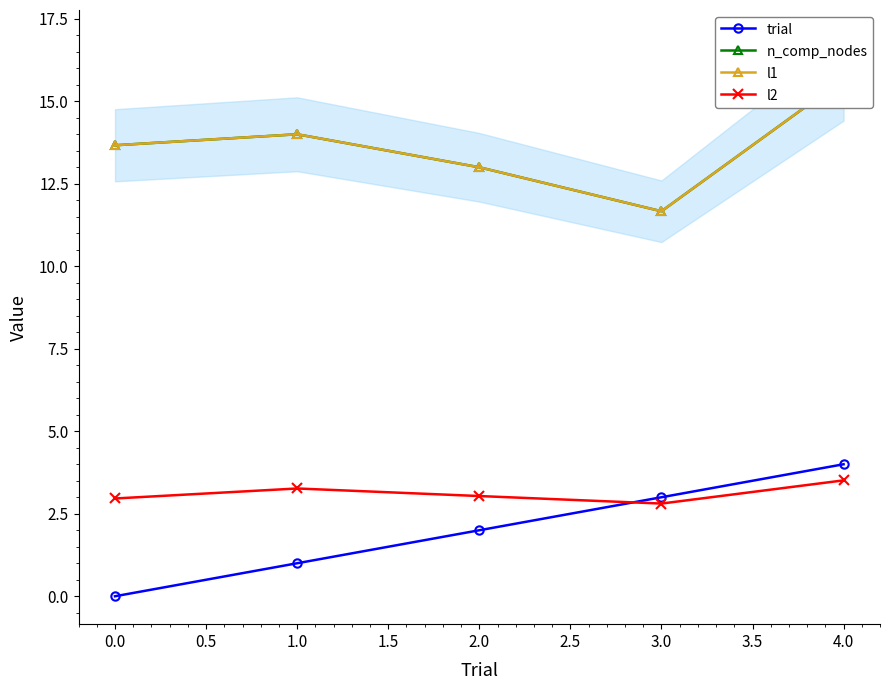

What is the value of the l2 point at the 4th from the left?

2.8